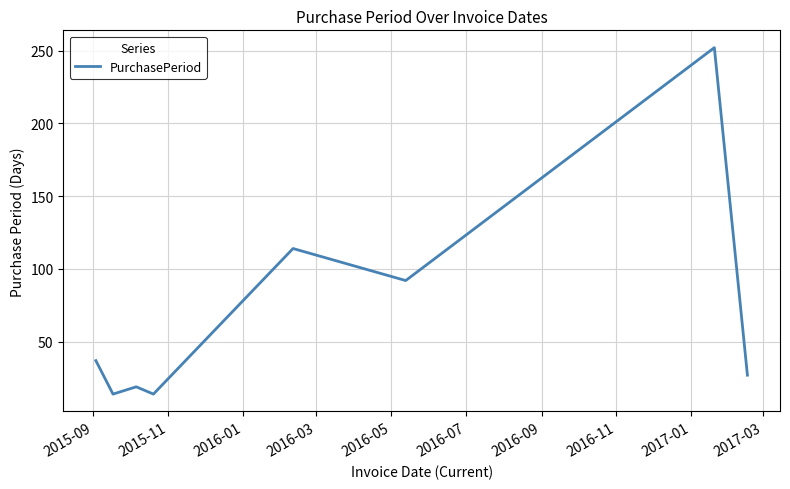

What is the difference between the second highest and minimum values?

100